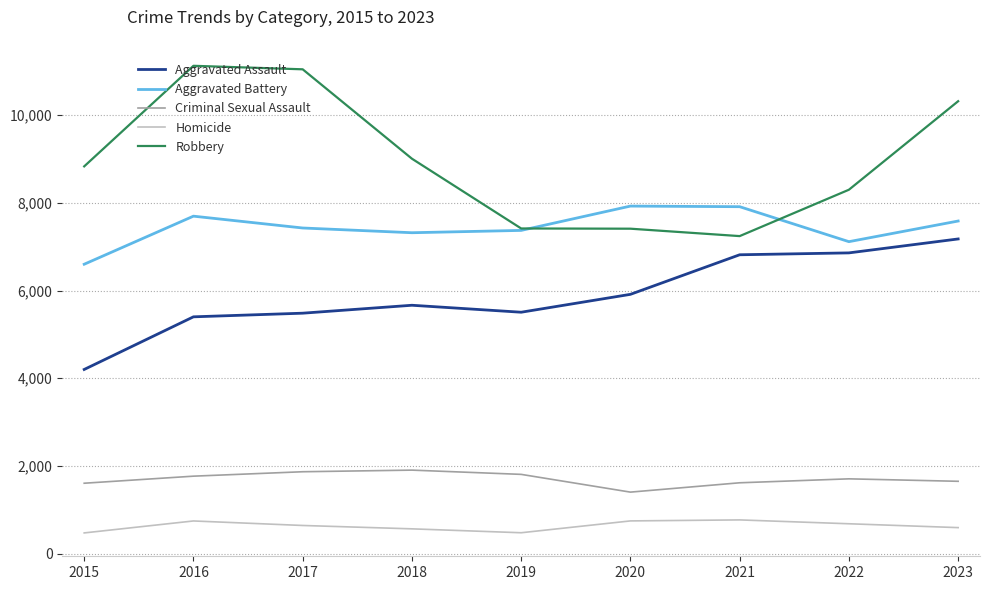

List the series in order of their peak value, lowest first.

Homicide, Criminal Sexual Assault, Aggravated Assault, Aggravated Battery, Robbery